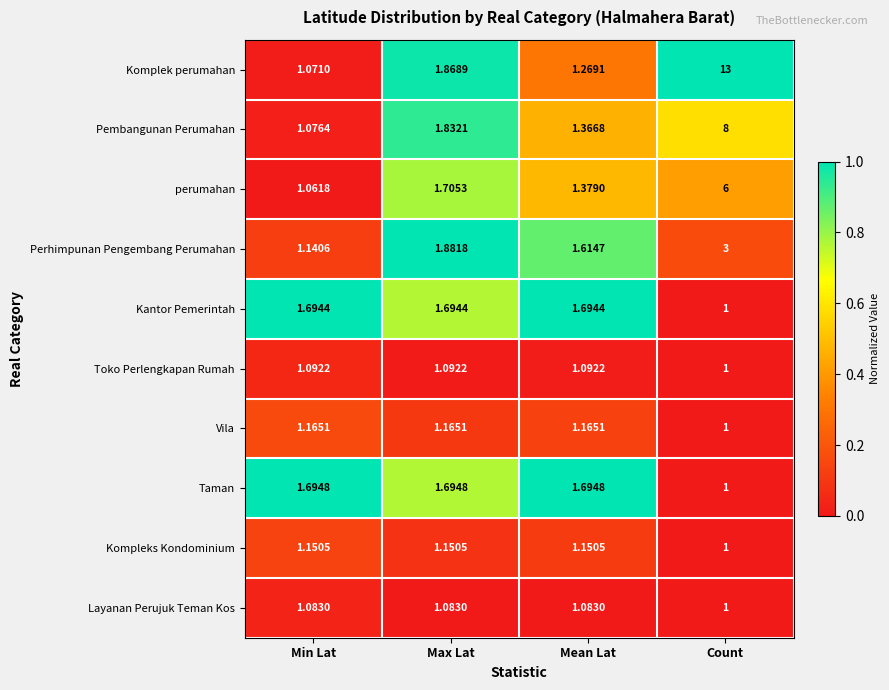

At Max Lat, list the series in order from smallest to largest.

Layanan Perujuk Teman Kos, Toko Perlengkapan Rumah, Kompleks Kondominium, Vila, Kantor Pemerintah, Taman, perumahan, Pembangunan Perumahan, Komplek perumahan, Perhimpunan Pengembang Perumahan